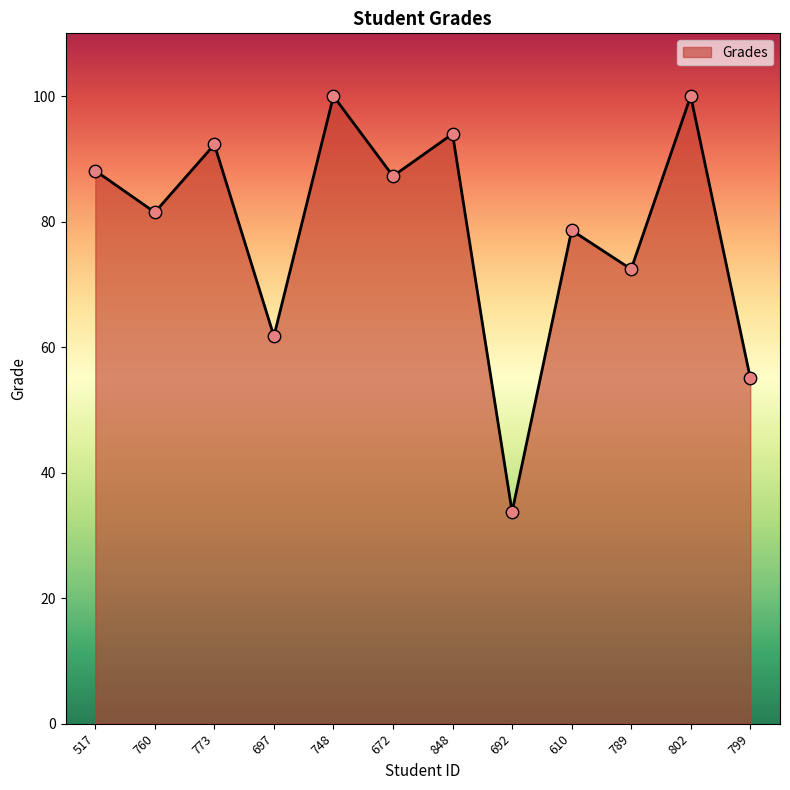

What is the change in value from 517 to 672?

-0.9